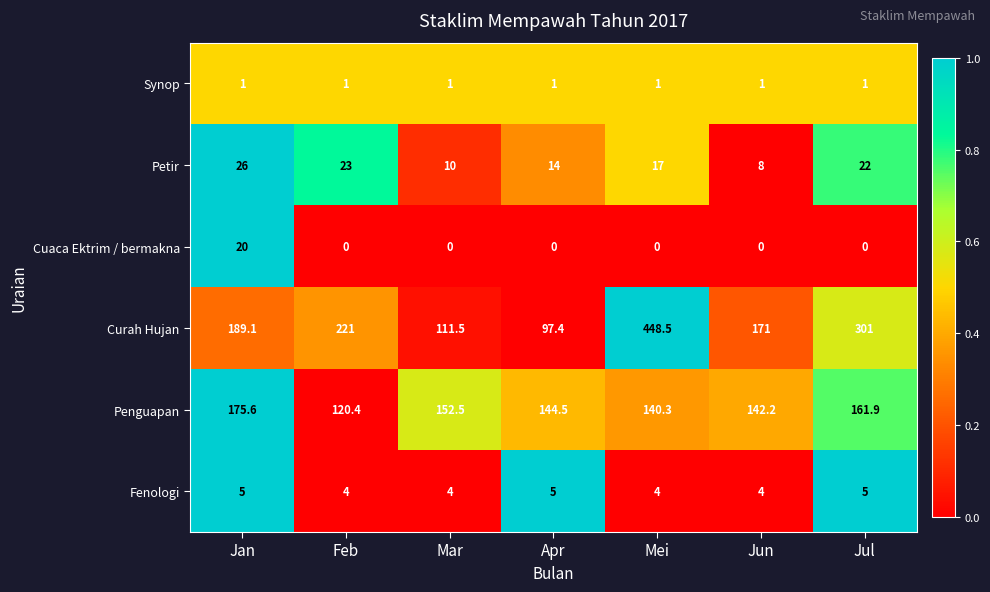

Which series has the widest spread of values?

Curah Hujan